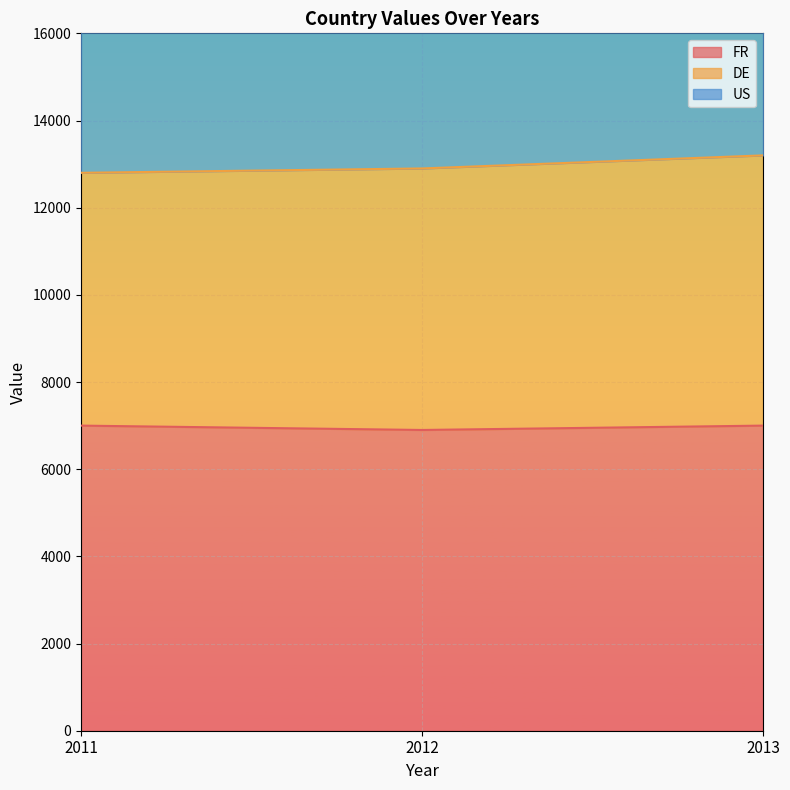

The FR series shows 6900 at 2012. True or false?

True